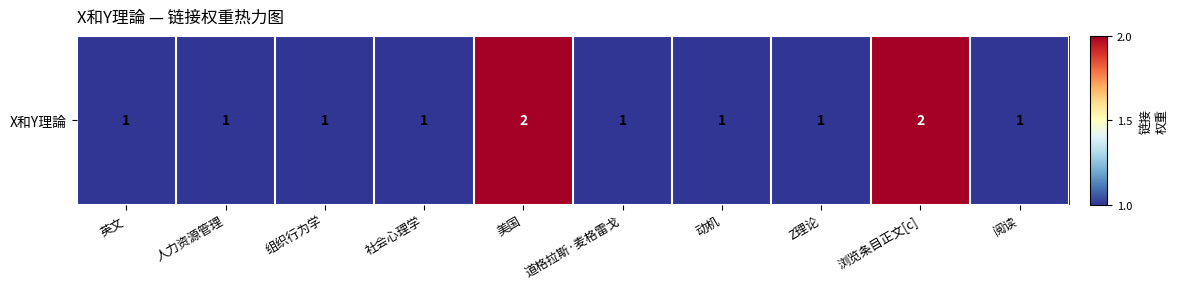

How many values exceed 1?

2